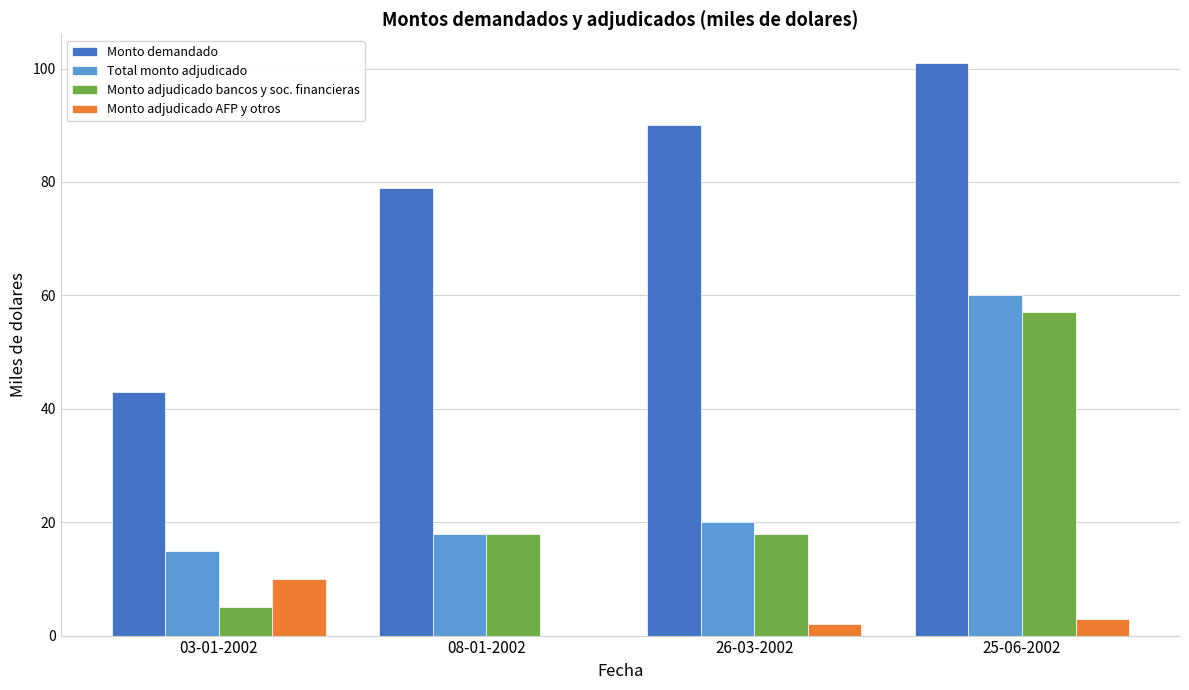

Count the number of categories in the chart.

4